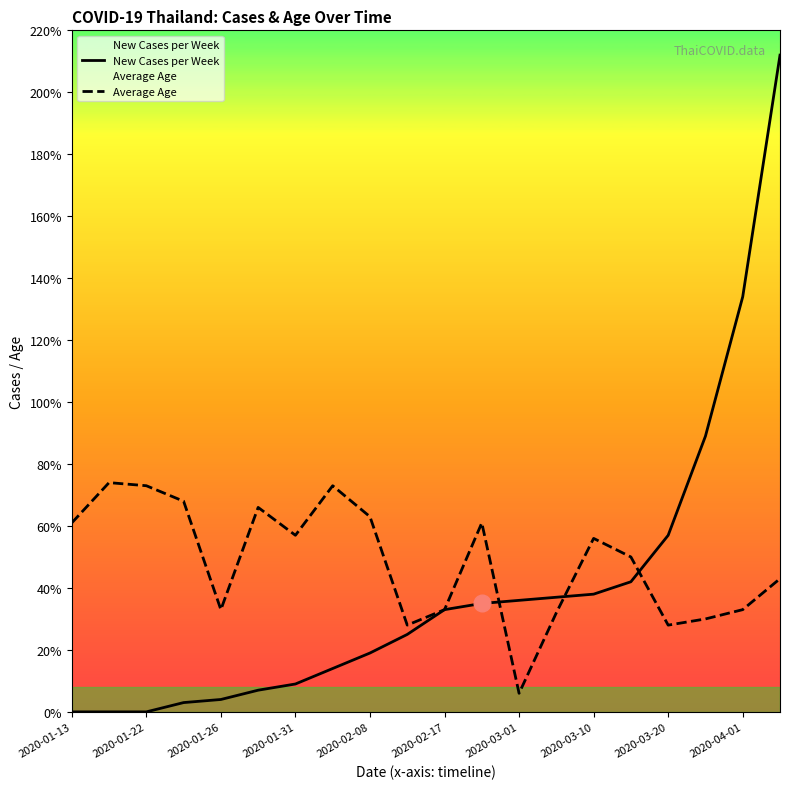

Is it true that Average Age equals 63 at 2020-02-08?

True